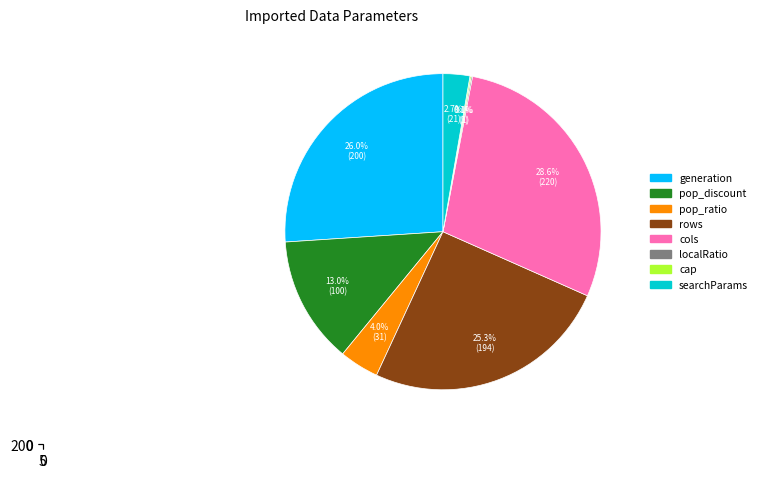

What is the largest slice in the pie chart?

cols